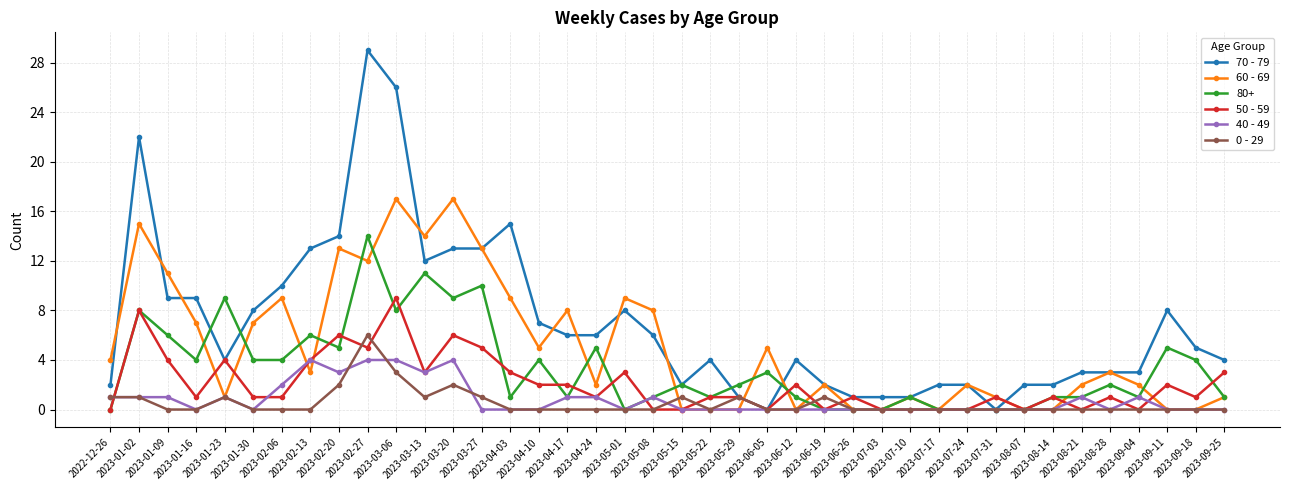

Is this an area chart (filled region under the line)?

No